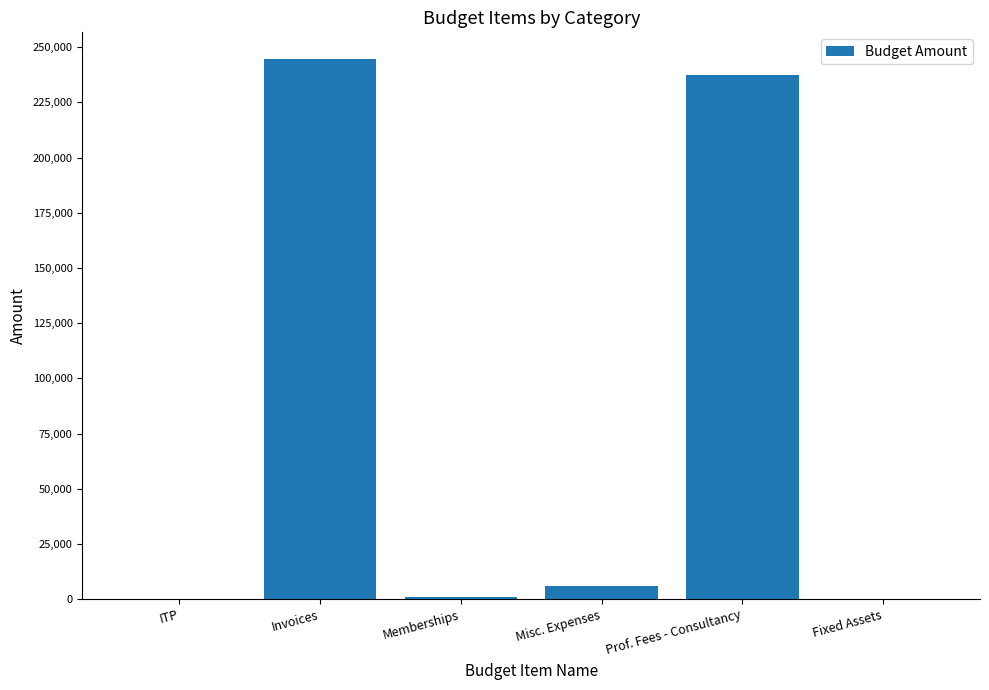

The value at ITP is 0. True or false?

True